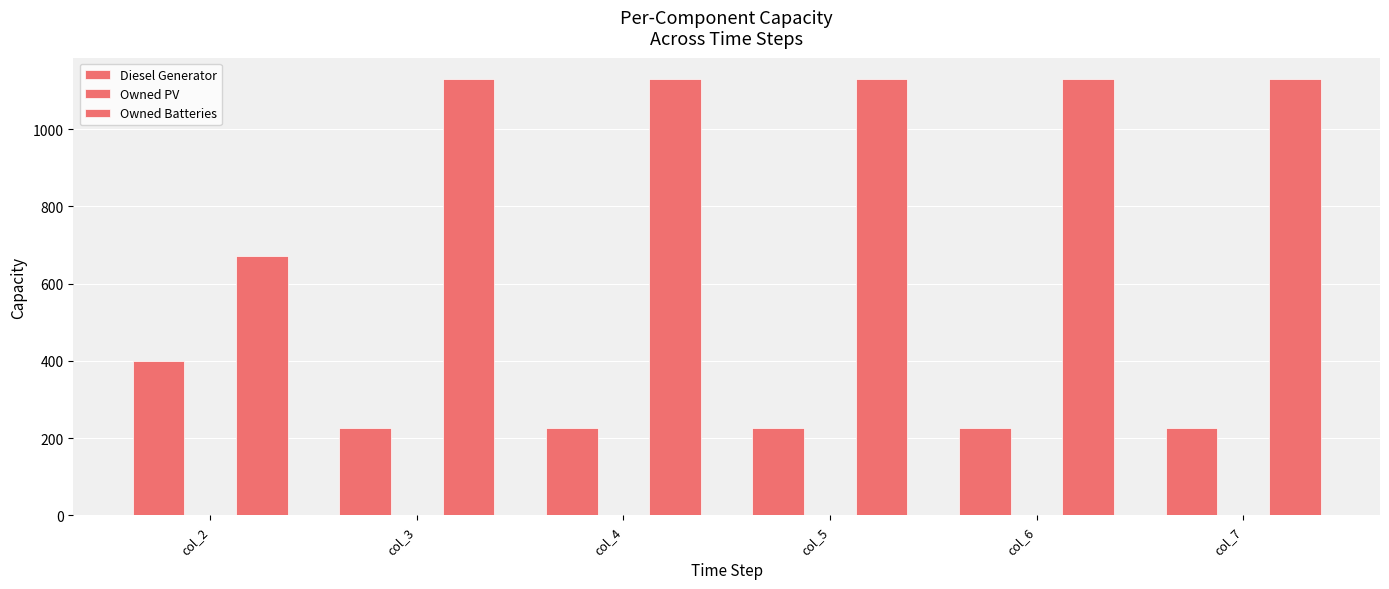

Which series has the largest total across all categories?

Owned Batteries